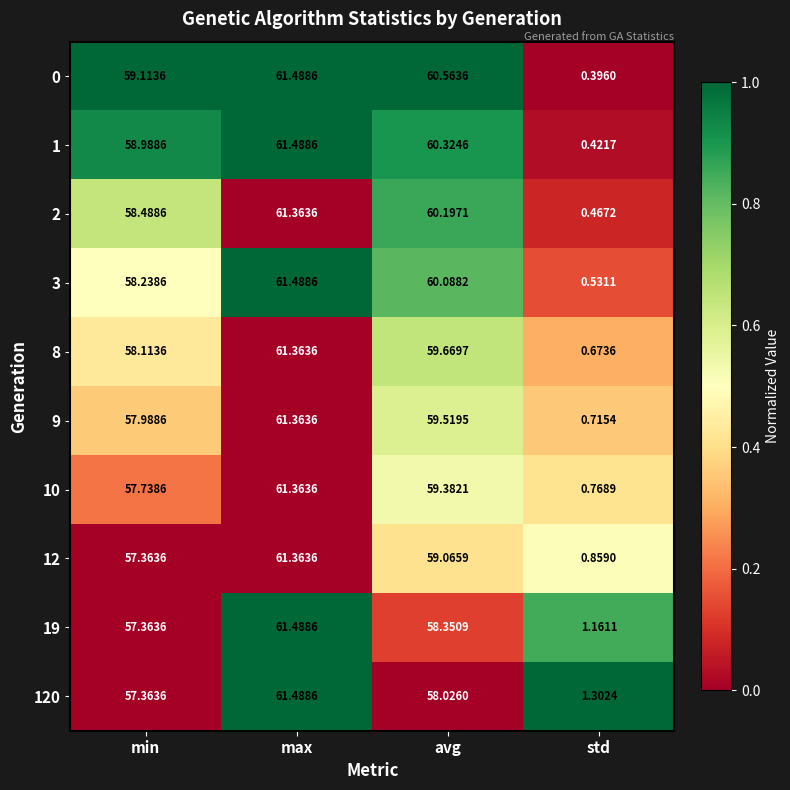

At which category is the sum across all series the highest?

max